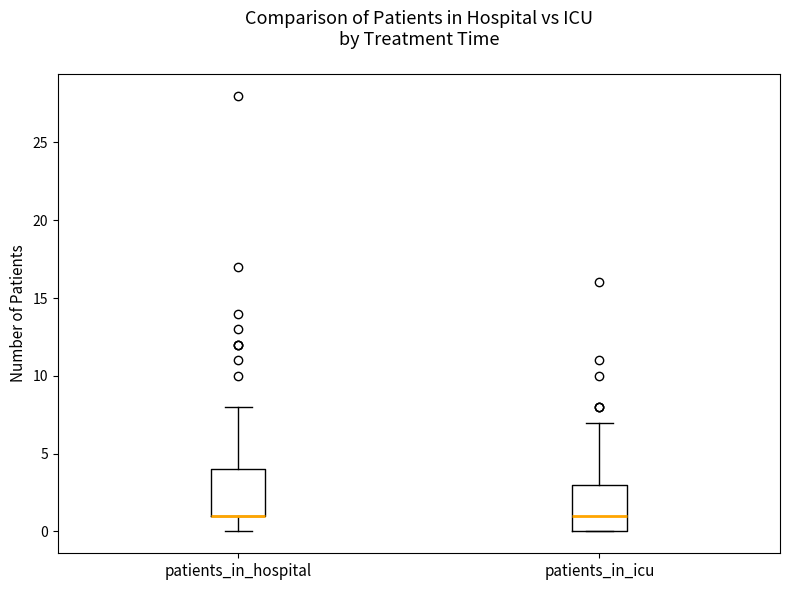

Where is the upper edge of the box for patients_in_hospital on the y-axis? The values are not printed on the chart, so give them approximately, as read against the axis.

4